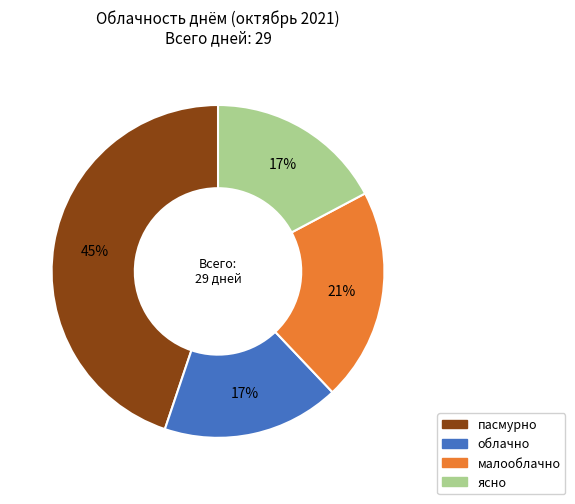

Combined, do пасмурно and малооблачно account for over 50%?

Yes